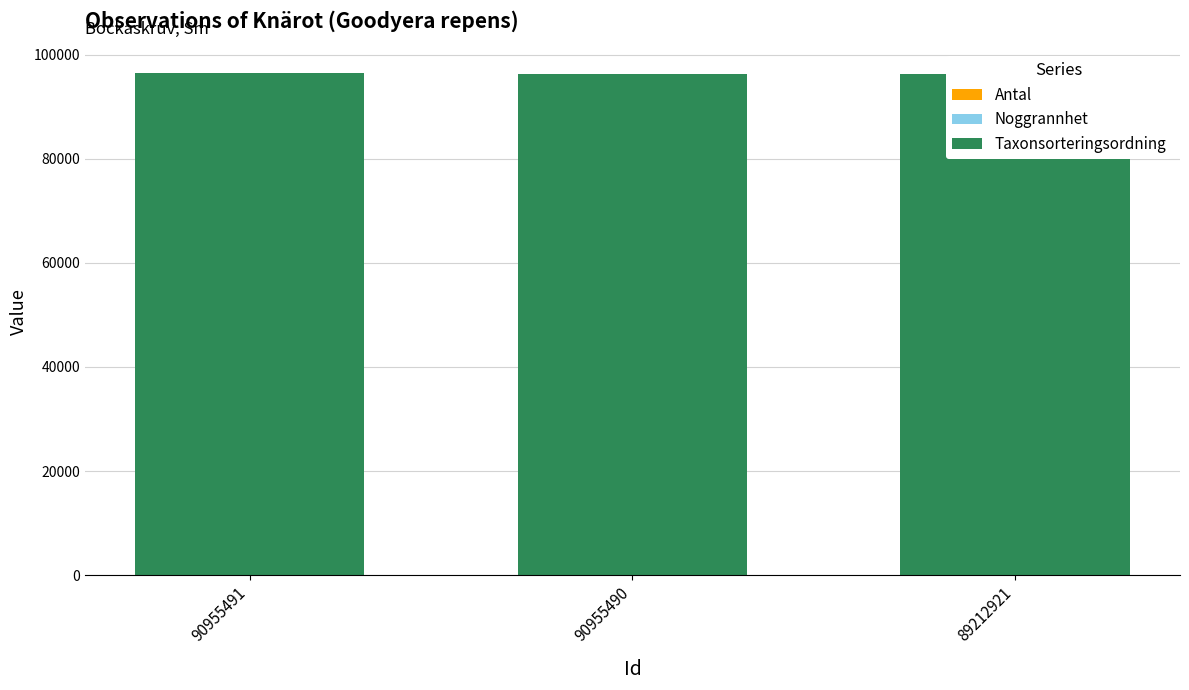

What is the minimum value for Noggrannhet?

10